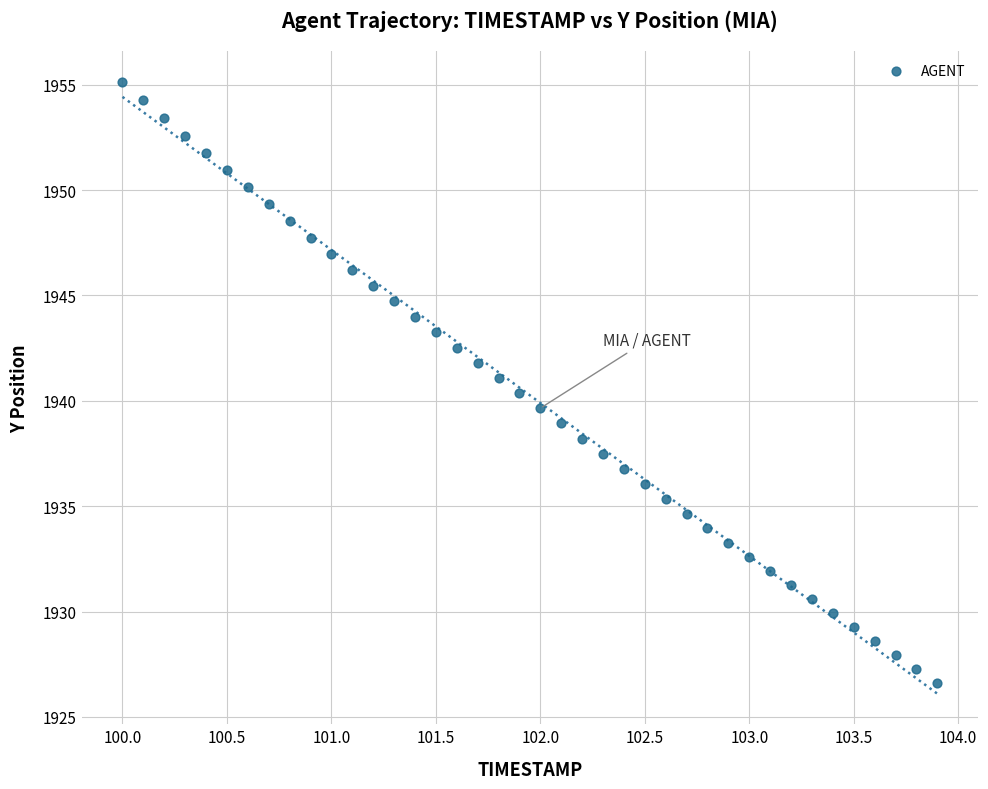

What is the range of Y values (max minus min)?

28.5